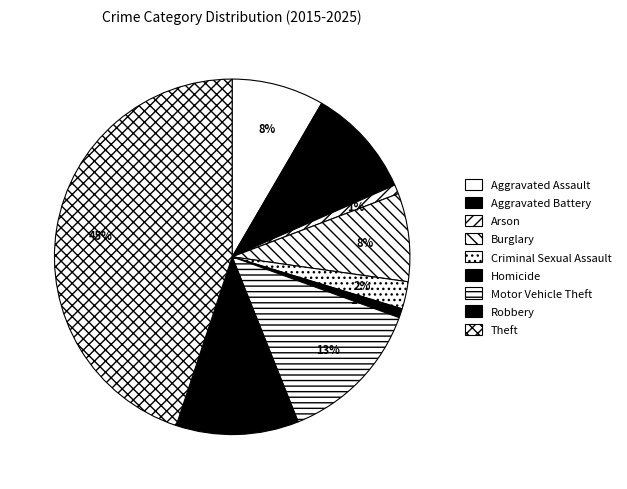

How many segments does this pie chart have?

9